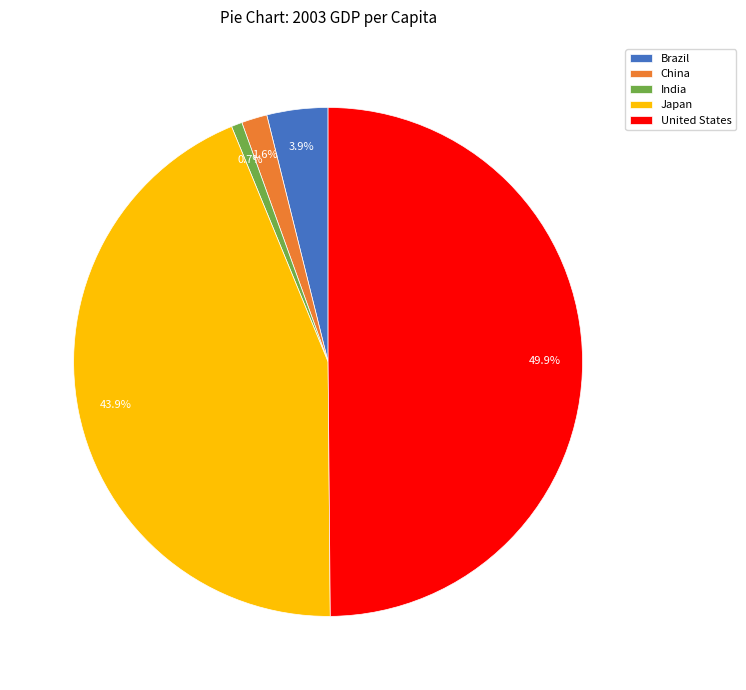

Which has a higher value, Japan or China?

Japan